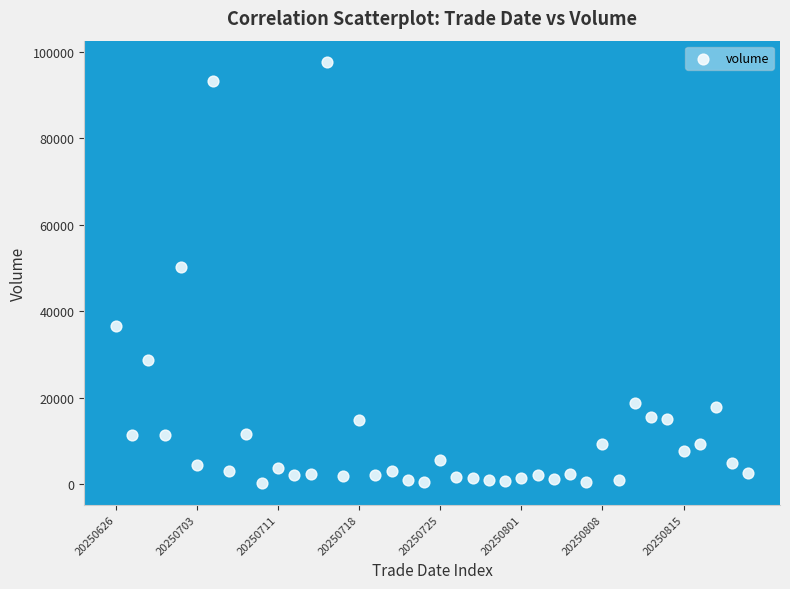

What Y value in the scatter plot is closest to 48930?

50303